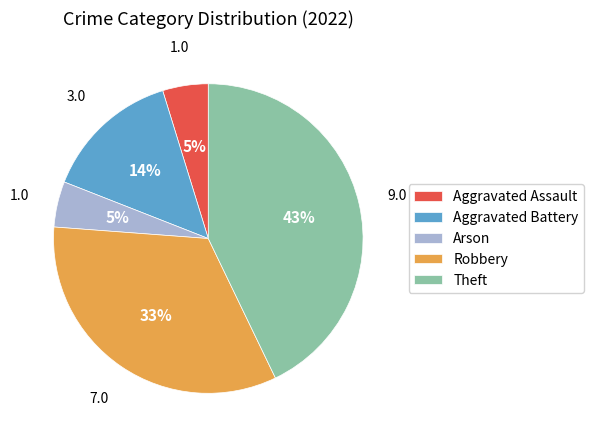

Count the number of slices in the pie.

5